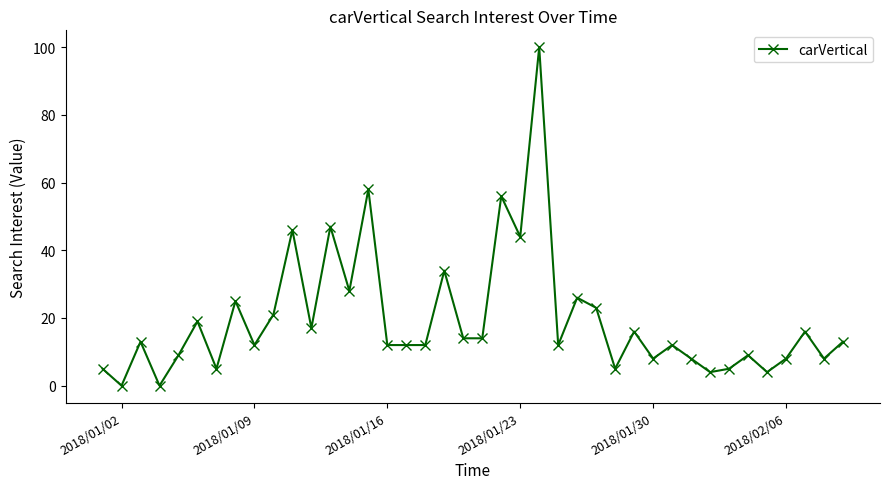

What is the average value?

20